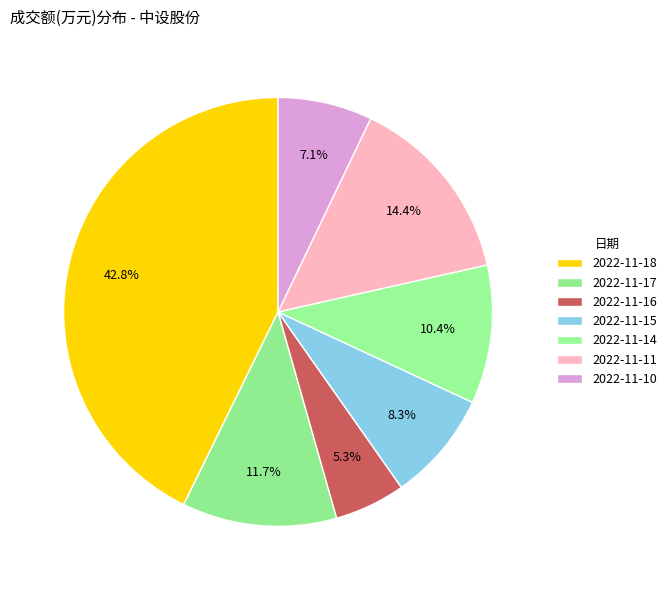

Is there any slice that represents more than half of the pie?

No